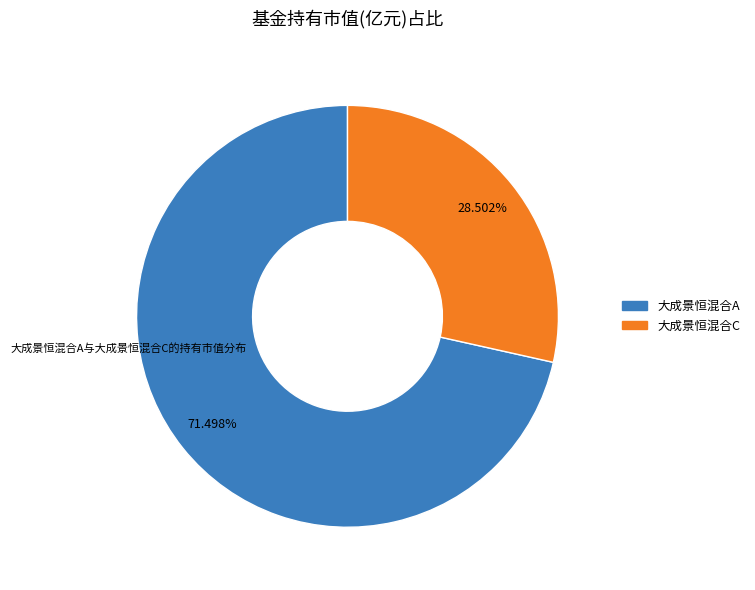

To the nearest percent, what is the combined percentage of 大成景恒混合A and 大成景恒混合C?

100%